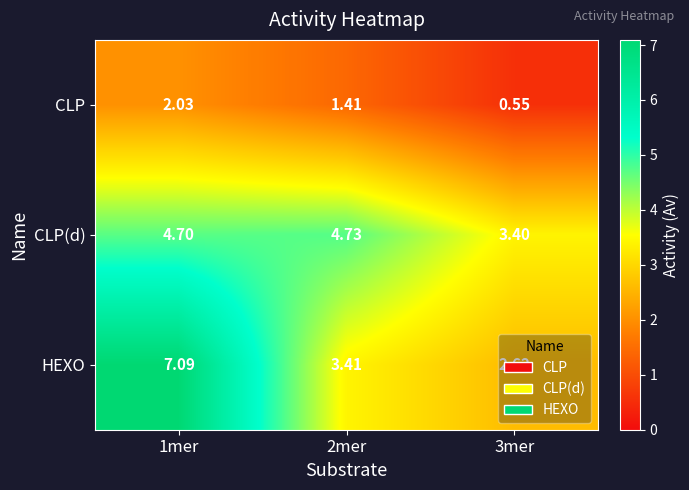

At how many categories does at least one series exceed 5?

1